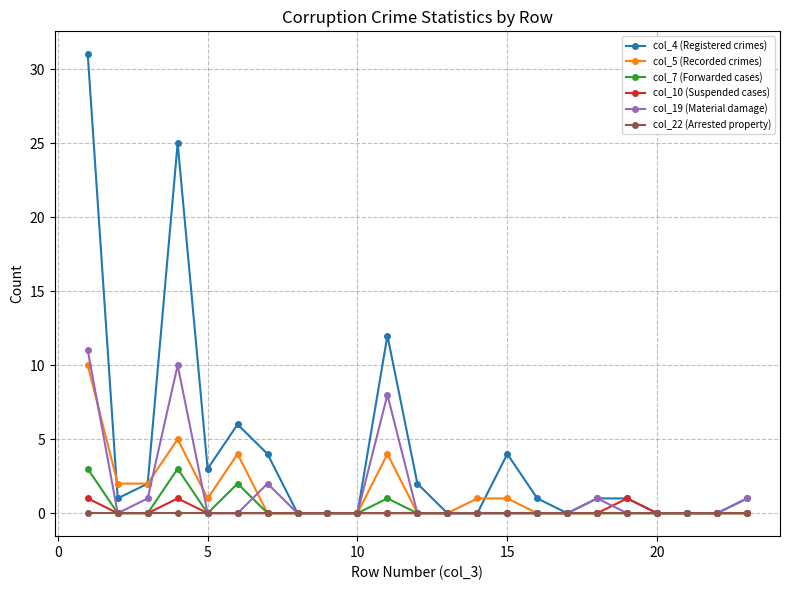

Which series has the widest spread of values?

col_4 (Registered crimes)